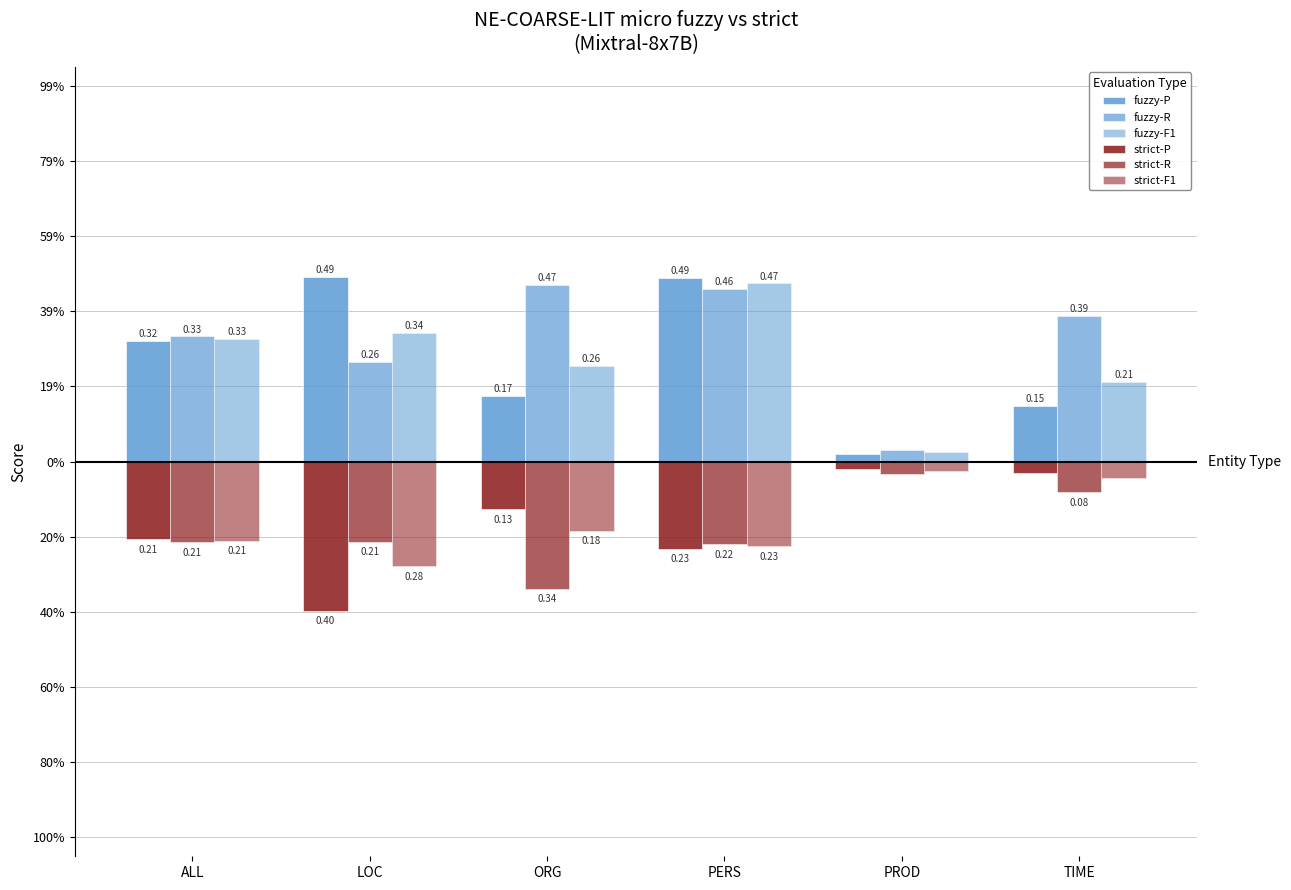

Does the chart contain any negative values?

Yes